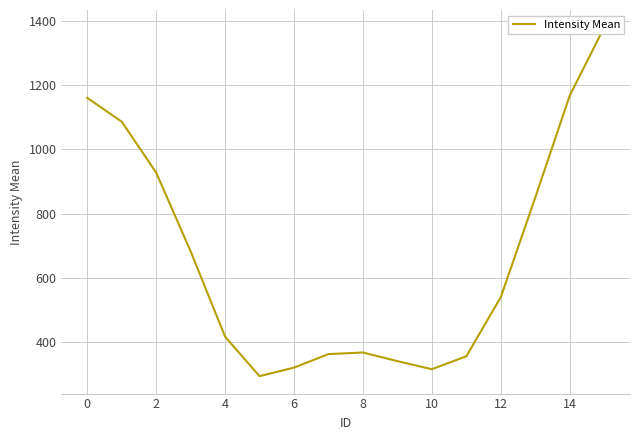

Which has a higher value, 14 or 4?

14